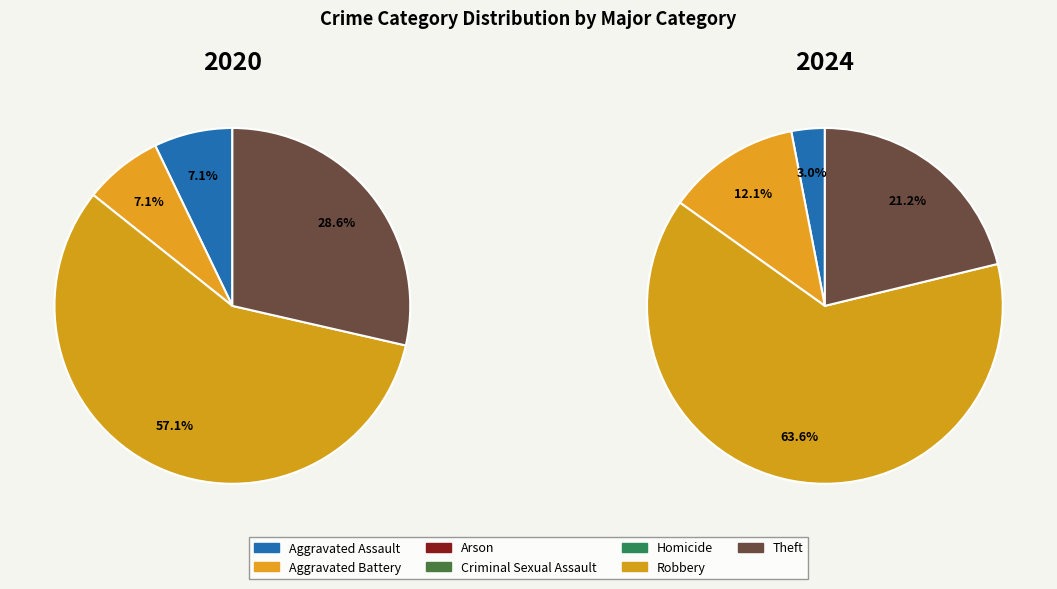

Rank the series by their maximum value, from highest to lowest.

values_2024, values_2020